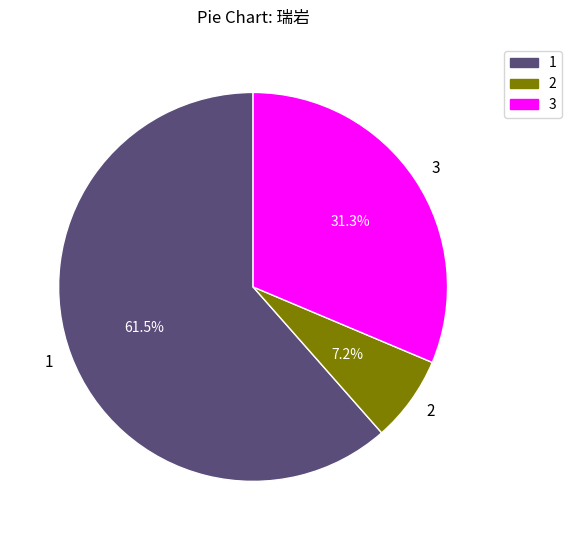

Combined, what portion of the pie is 3 and 1?

92.8%